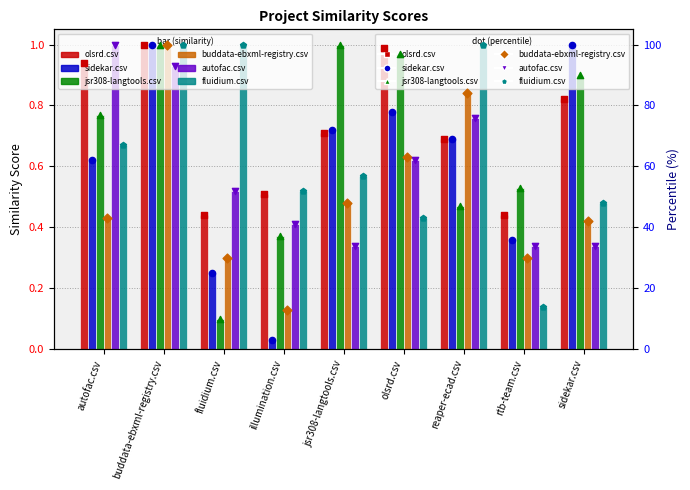

What are all the series names shown in the legend?

olsrd.csv, sidekar.csv, jsr308-langtools.csv, buddata-ebxml-registry.csv, autofac.csv, fluidium.csv